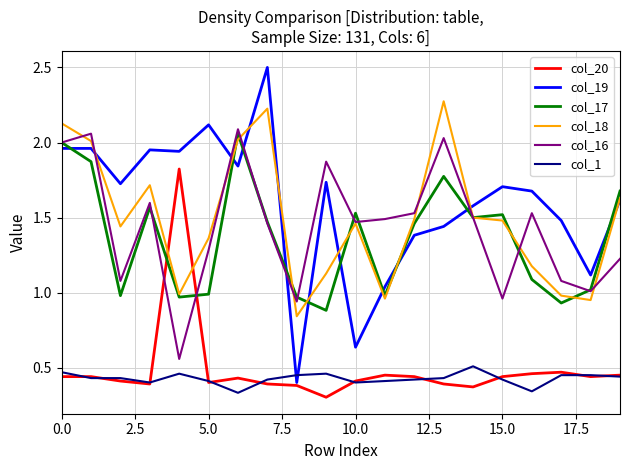

Which series has the widest spread of values?

col_19